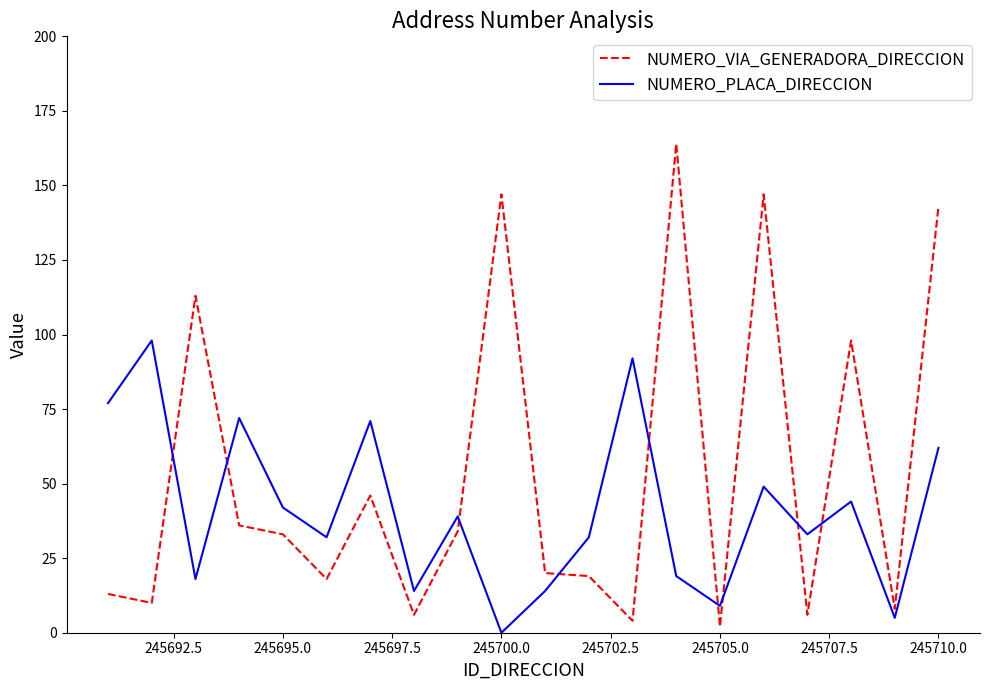

What is the greatest value displayed?

164